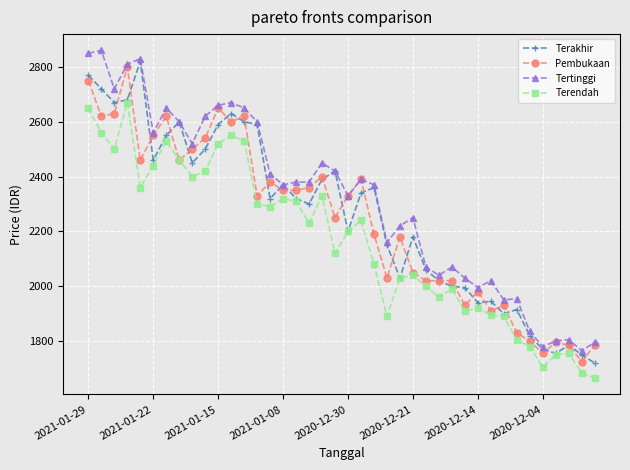

How many lines are shown in the chart?

4